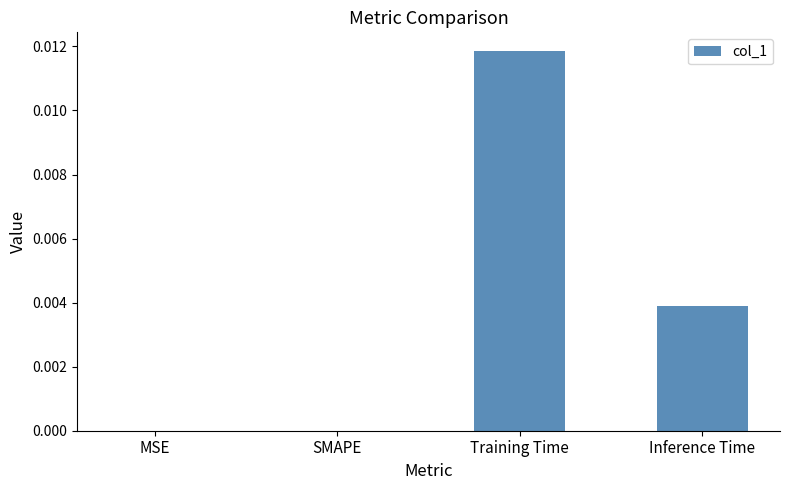

At which category does the chart reach its peak across all series?

Training Time